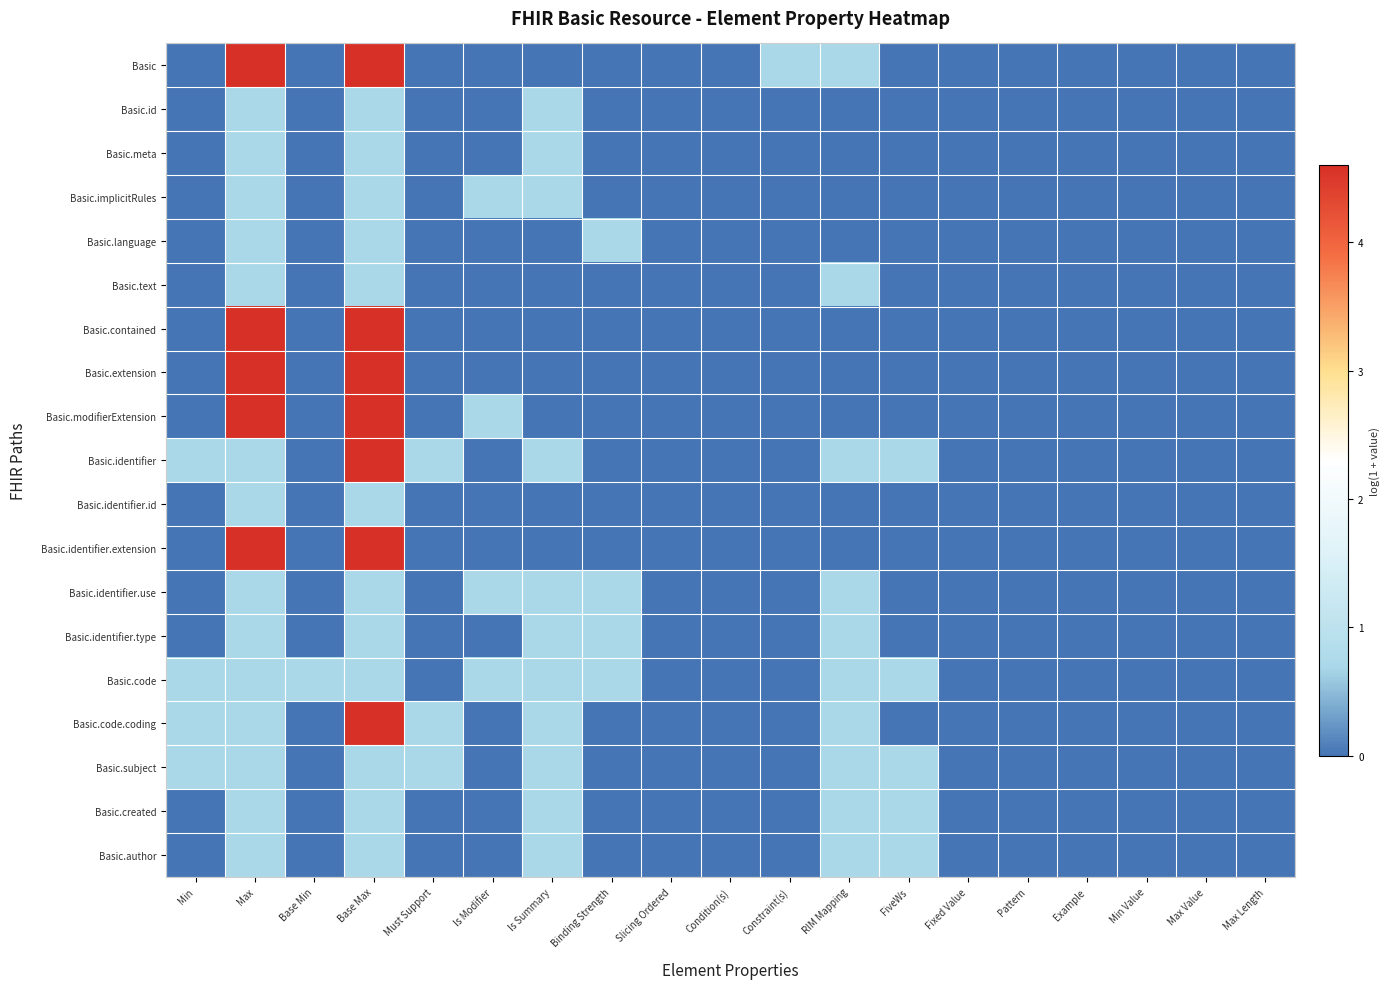

At Min, list the series in order from largest to smallest.

Basic.identifier, Basic.code, Basic.code.coding, Basic.subject, Basic, Basic.id, Basic.meta, Basic.implicitRules, Basic.language, Basic.text, Basic.contained, Basic.extension, Basic.modifierExtension, Basic.identifier.id, Basic.identifier.extension, Basic.identifier.use, Basic.identifier.type, Basic.created, Basic.author